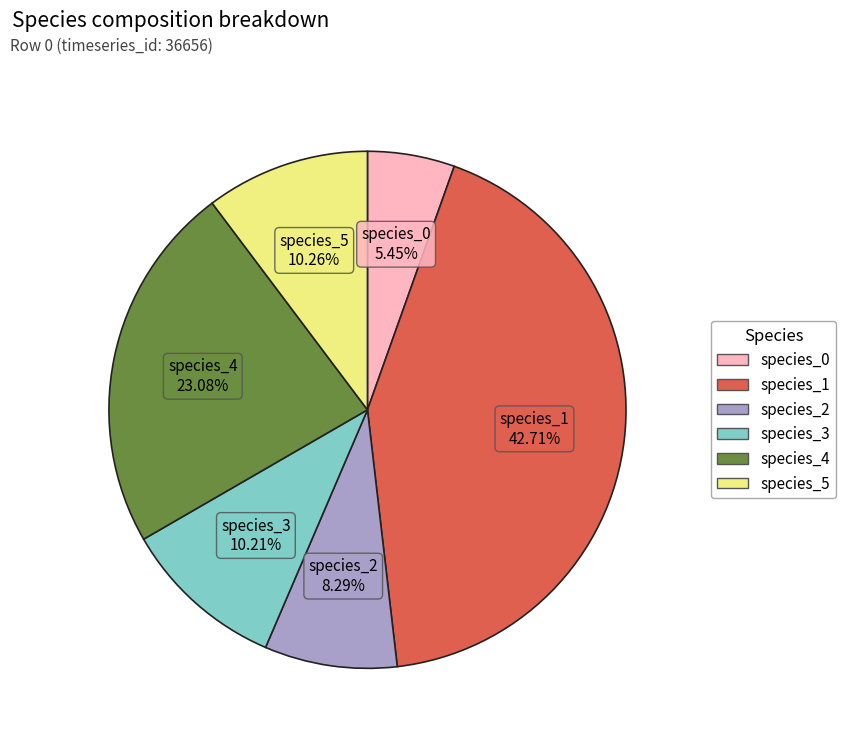

To the nearest percent, what percentage of the pie is species_1?

43%